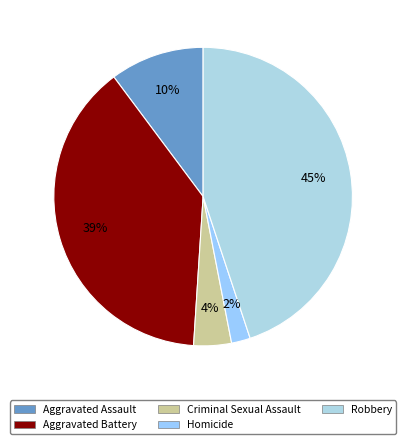

What is the largest slice in the pie chart?

Robbery